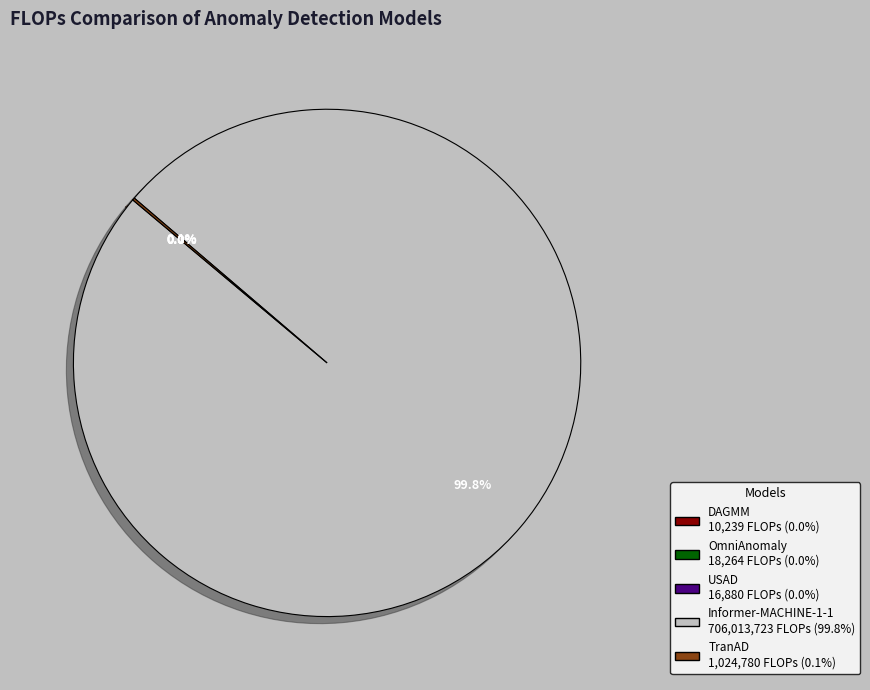

To the nearest percent, what is the average slice percentage?

20%